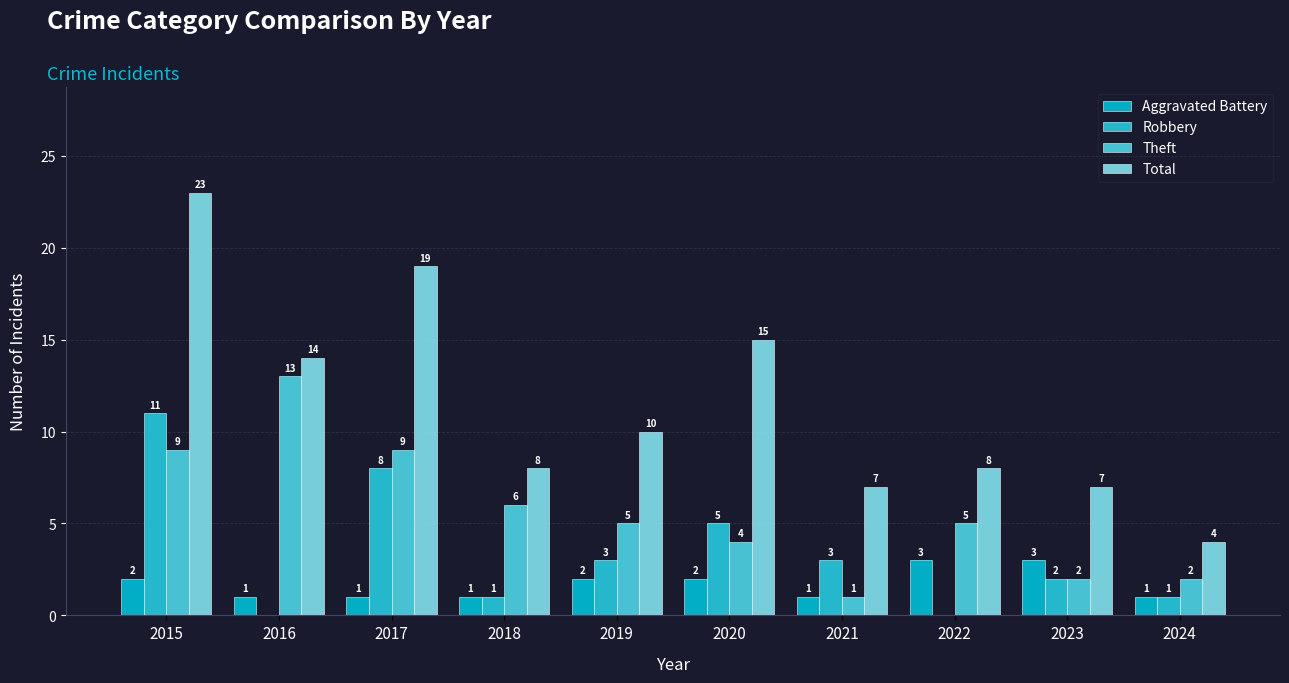

How many distinct data groups are displayed?

4